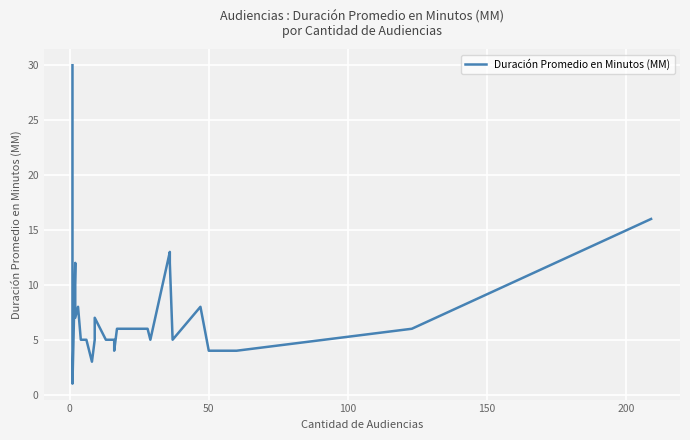

How many values are below 5?

8